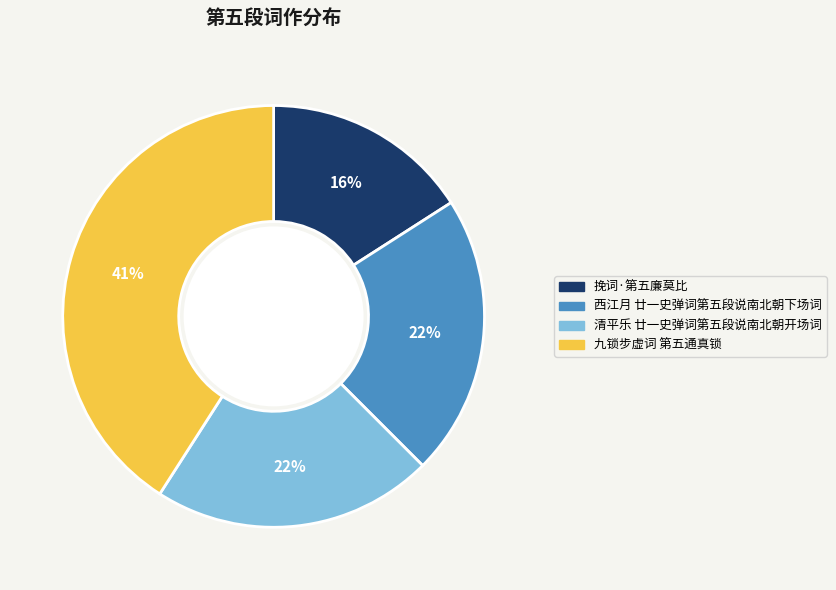

Which slice is the smallest?

挽词·第五廉莫比